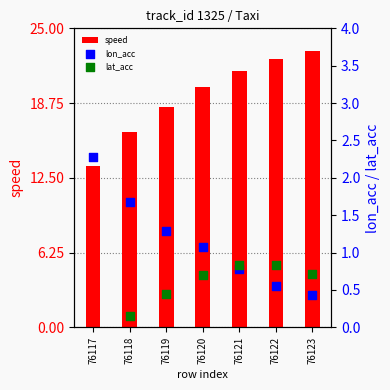

What are all the series names shown in the legend?

speed, lon_acc, lat_acc